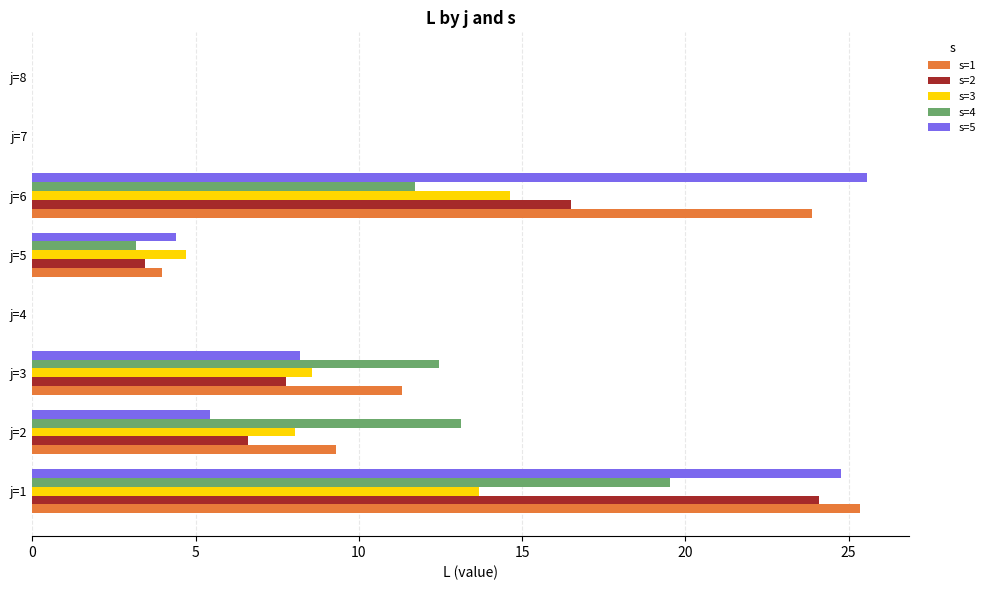

Between j=3 and j=6, which series saw the biggest shift?

s=5